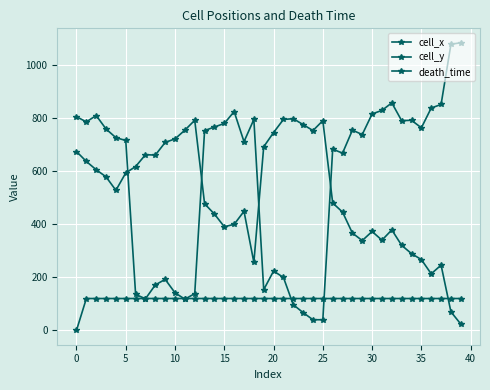

Does the chart have visible grid lines?

Yes